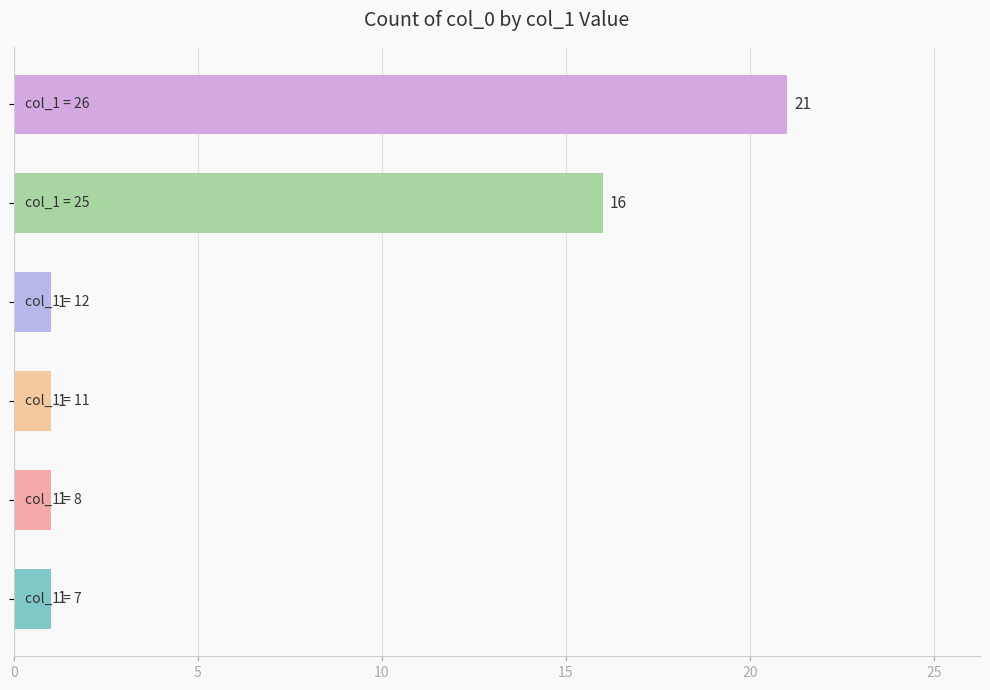

Count the values in the range 1 to 16.

5